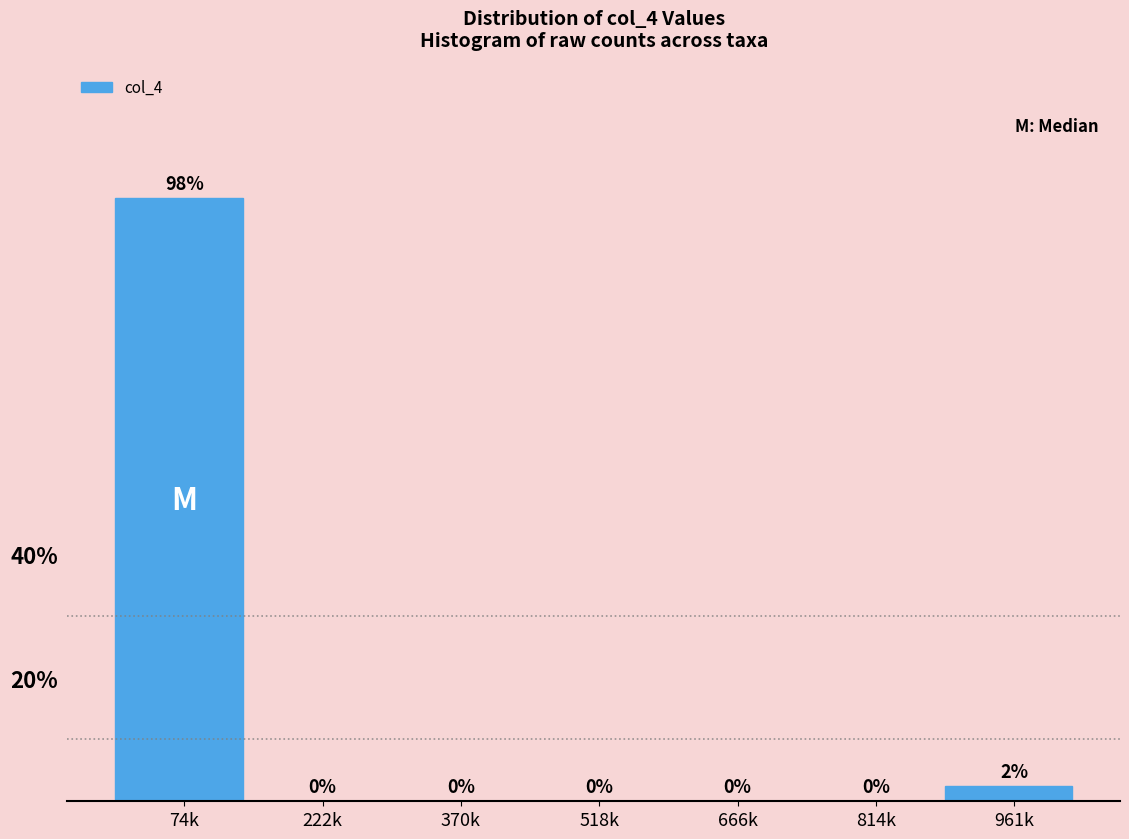

Read the value at 961k.

2.5